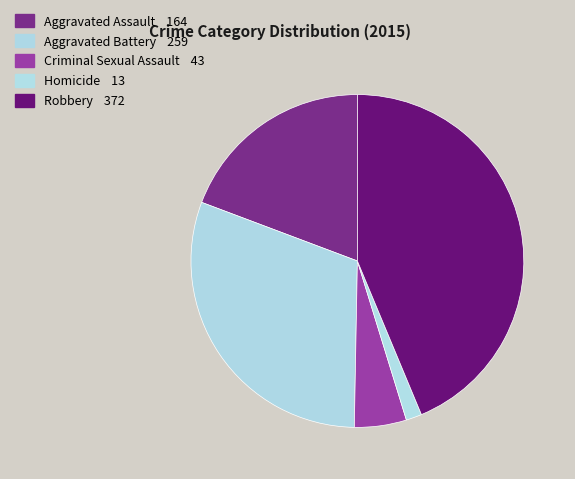

How many slices are in this pie chart?

5